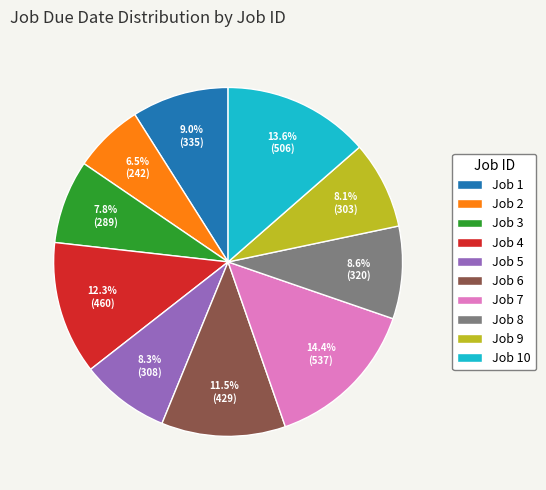

Does Job 10 account for over 50% of the chart?

No